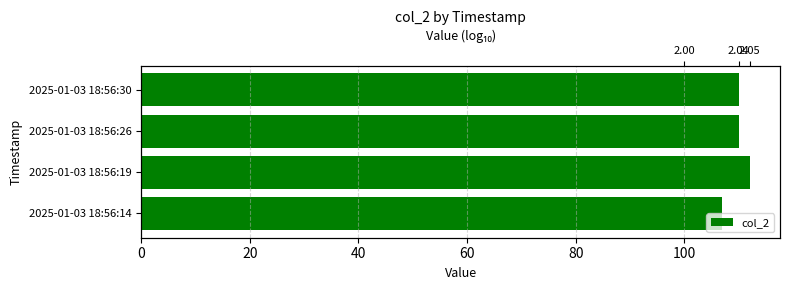

How many bars are there in total?

4